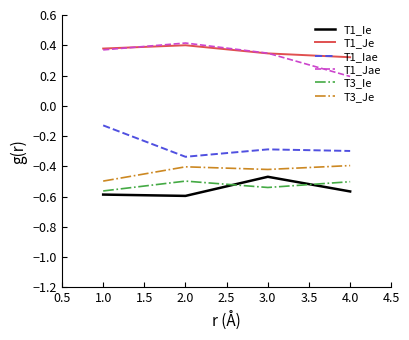

At which label does T1_Iae reach its minimum?

2.0